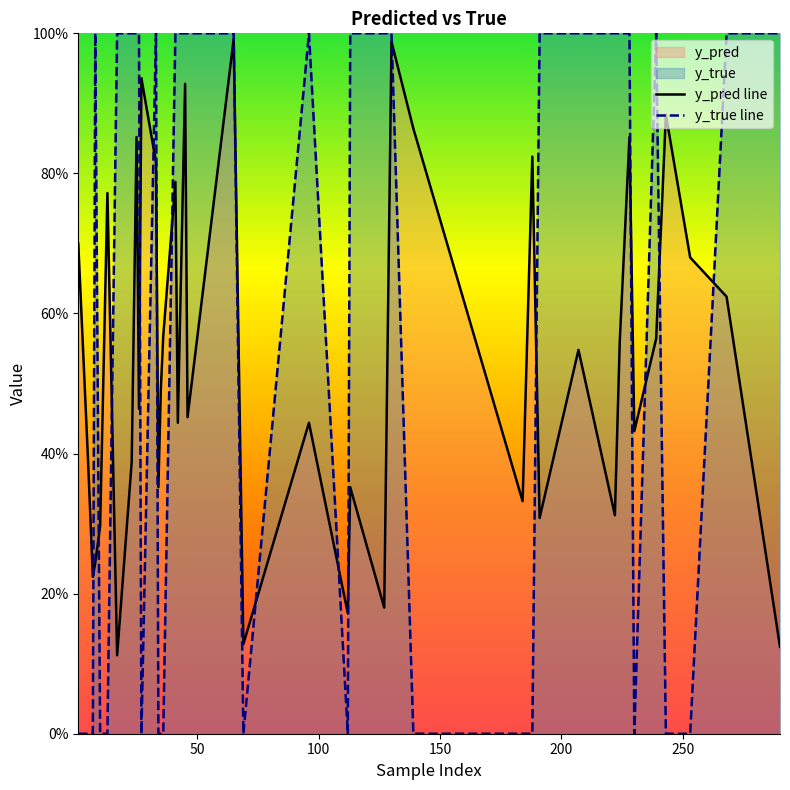

Does the chart display data point markers on the line(s)?

No